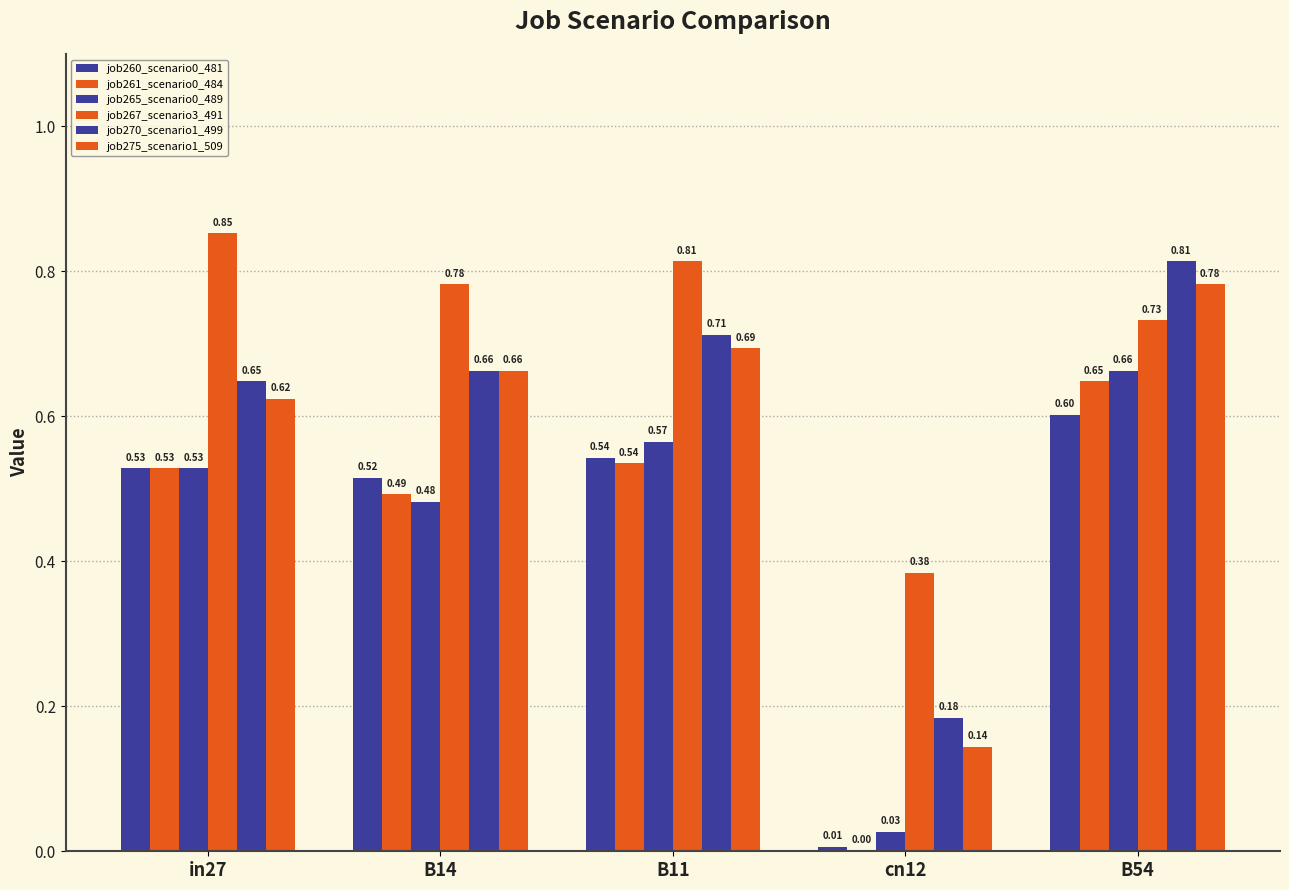

Reading left to right, list all the values displayed in this chart.

job260_scenario0_481: in27=0.5	B14=0.5	B11=0.5	cn12=0.0	B54=0.6
job261_scenario0_484: in27=0.5	B14=0.5	B11=0.5	cn12=0.0	B54=0.6
job265_scenario0_489: in27=0.5	B14=0.5	B11=0.6	cn12=0.0	B54=0.7
job267_scenario3_491: in27=0.9	B14=0.8	B11=0.8	cn12=0.4	B54=0.7
job270_scenario1_499: in27=0.6	B14=0.7	B11=0.7	cn12=0.2	B54=0.8
job275_scenario1_509: in27=0.6	B14=0.7	B11=0.7	cn12=0.1	B54=0.8